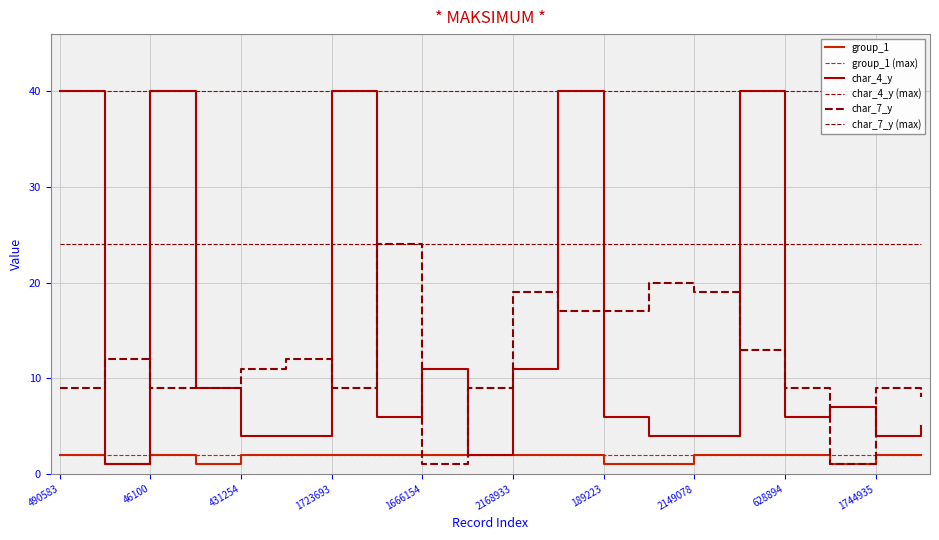

Is the value of group_1 at 46100 greater than the value of char_7_y at 1723693?

No